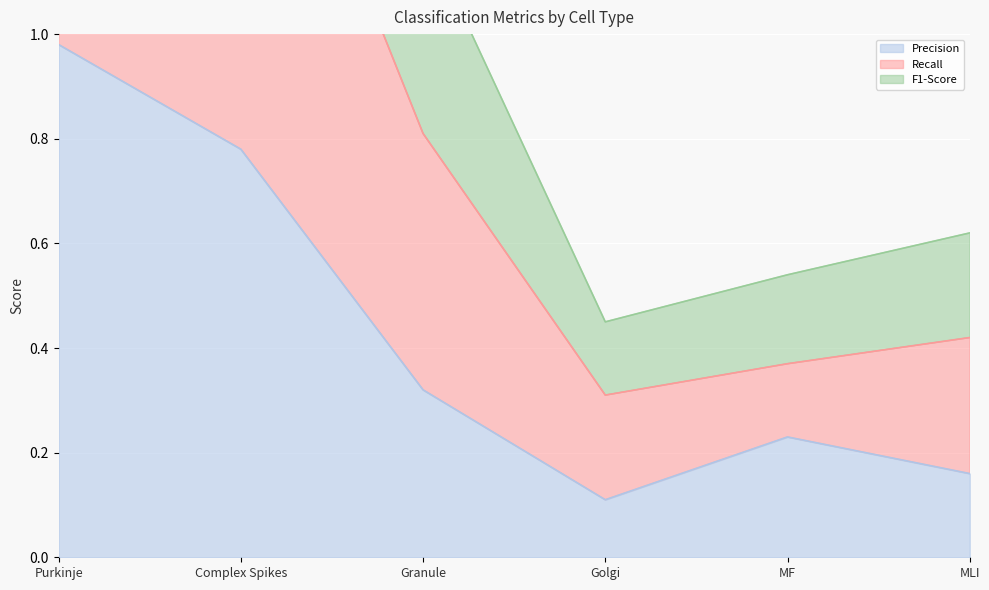

True or false: Precision has a value of 0.1 at Golgi.

True